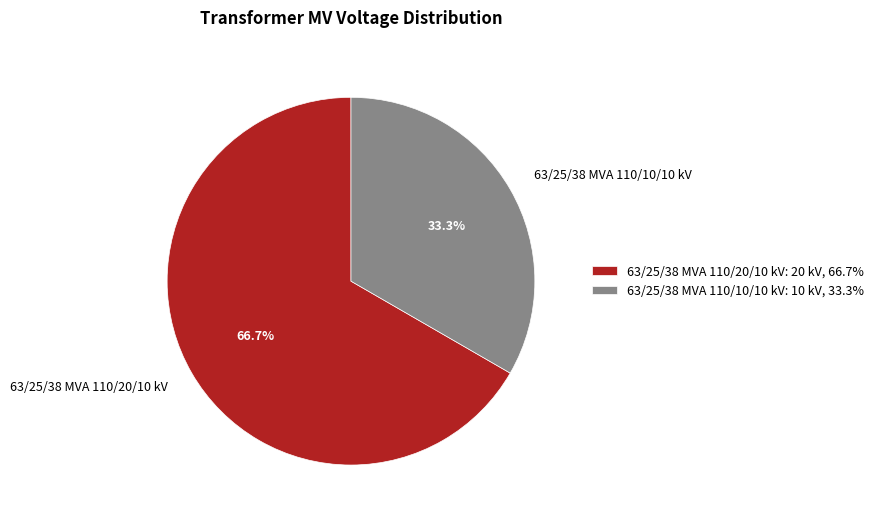

Which has a higher value, 63/25/38 MVA 110/20/10 kV or 63/25/38 MVA 110/10/10 kV?

63/25/38 MVA 110/20/10 kV